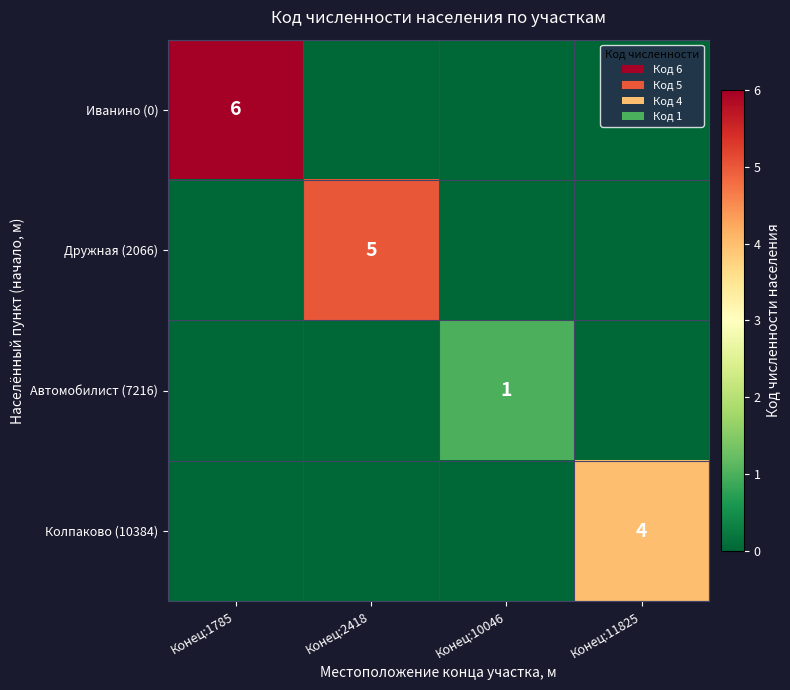

Is it true that Иванино (0) equals 6 at Конец:1785?

True